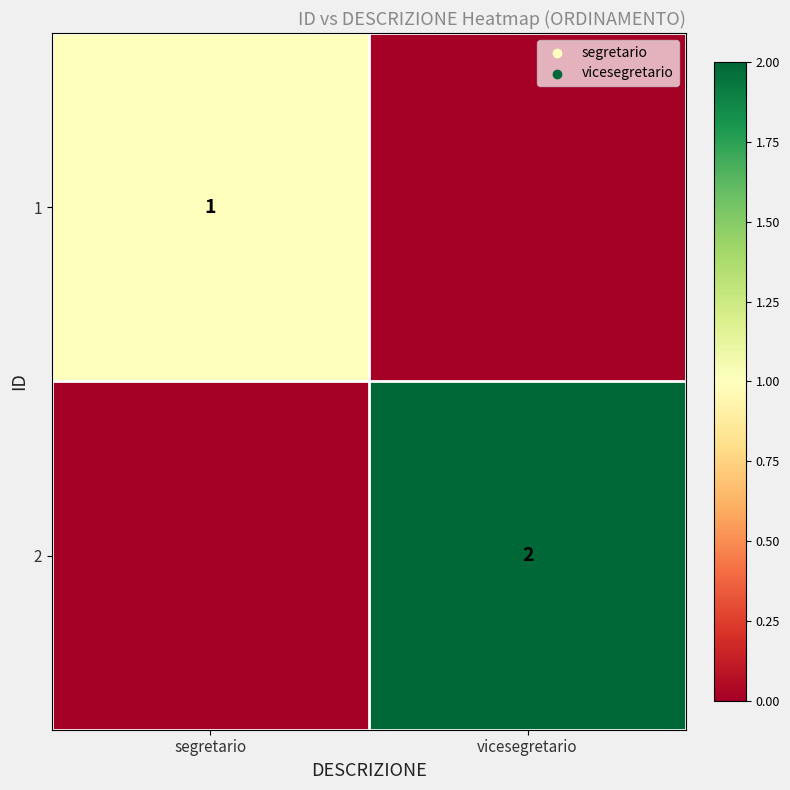

Is it true that 2 equals 3 at vicesegretario?

False